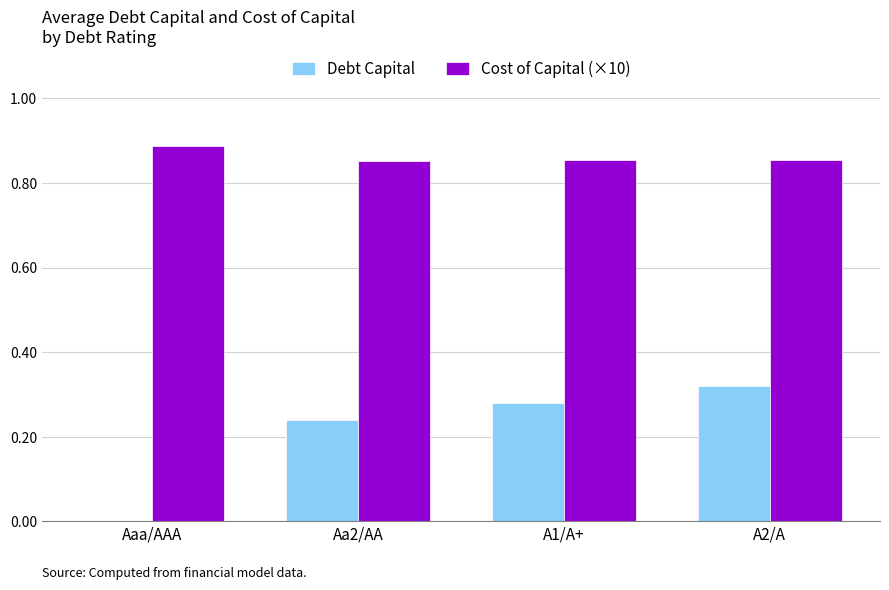

The value of Cost of Capital (×10) at A2/A is 1.1. True or false?

False